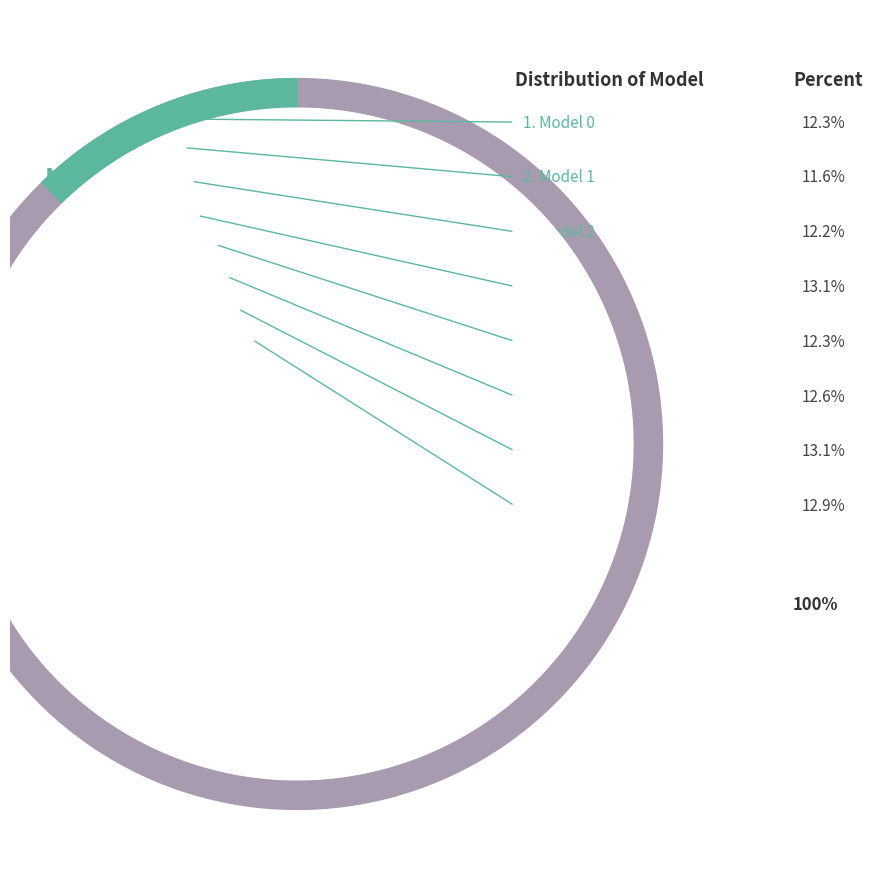

How many segments does this pie chart have?

8